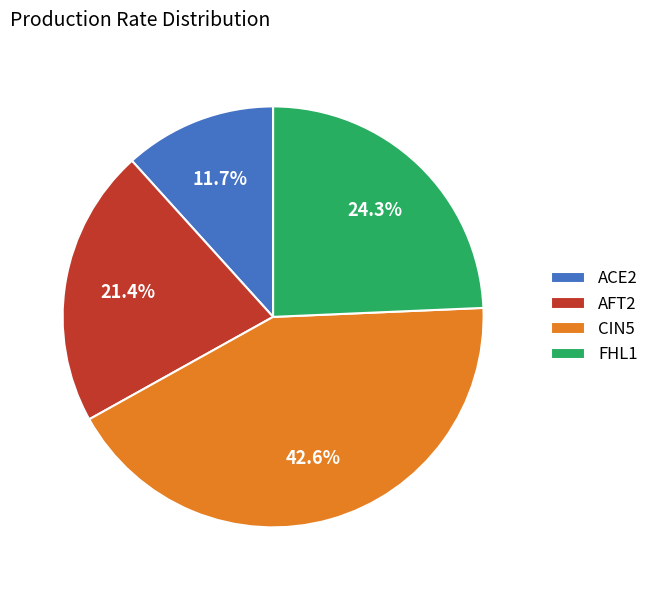

Does AFT2 account for over 50% of the chart?

No